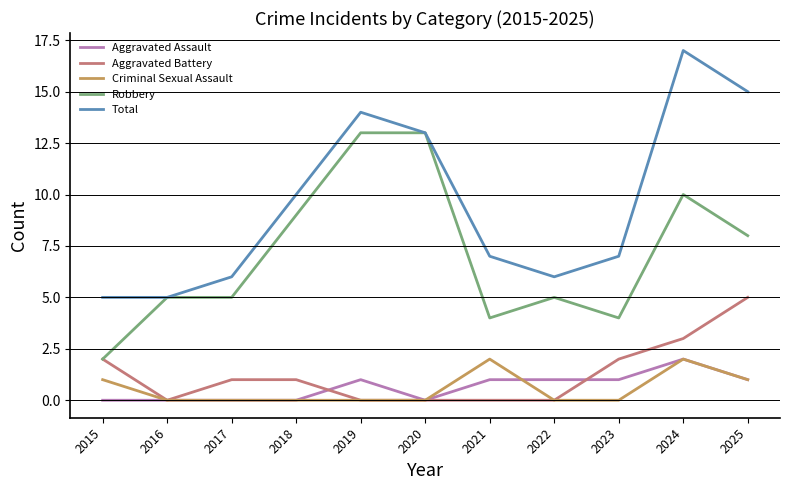

Read the Aggravated Battery value at 2024.

3